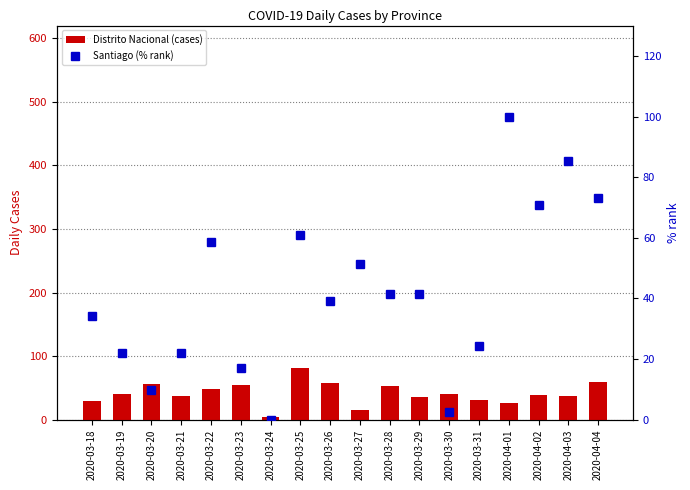

What position from the left is 2020-03-30?

13